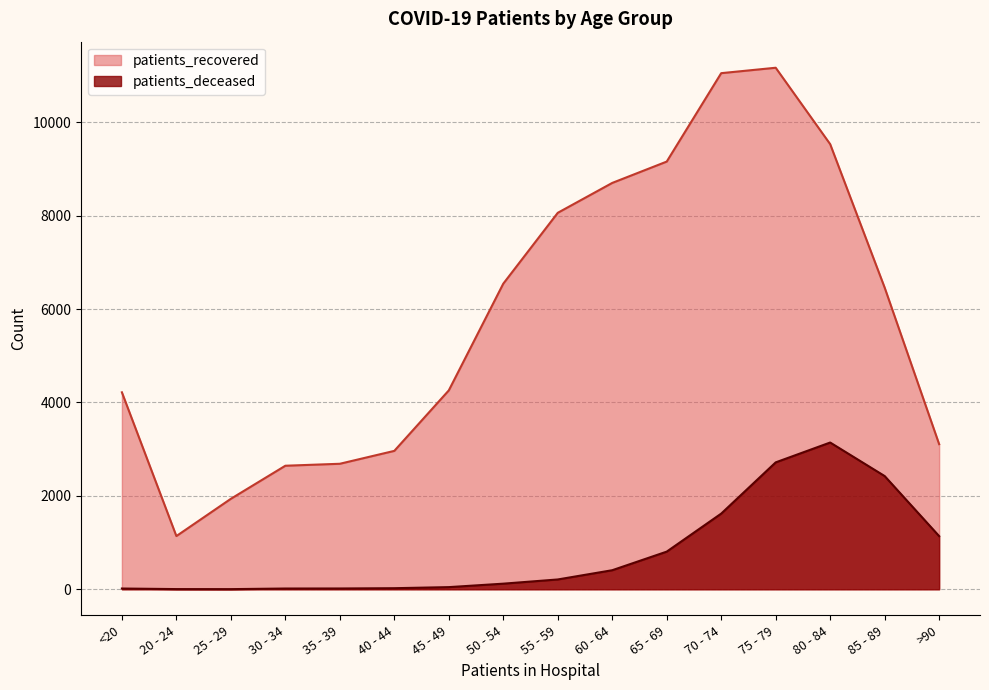

Count the number of categories in the chart.

16